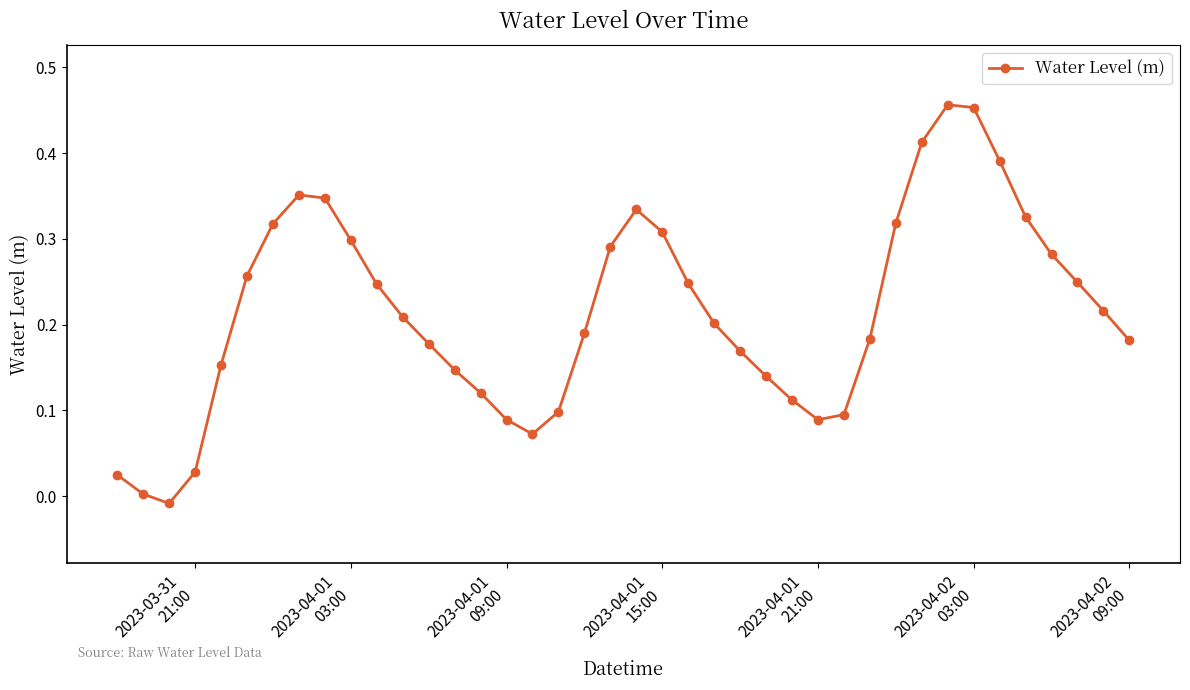

What is the sum of all values?

8.6